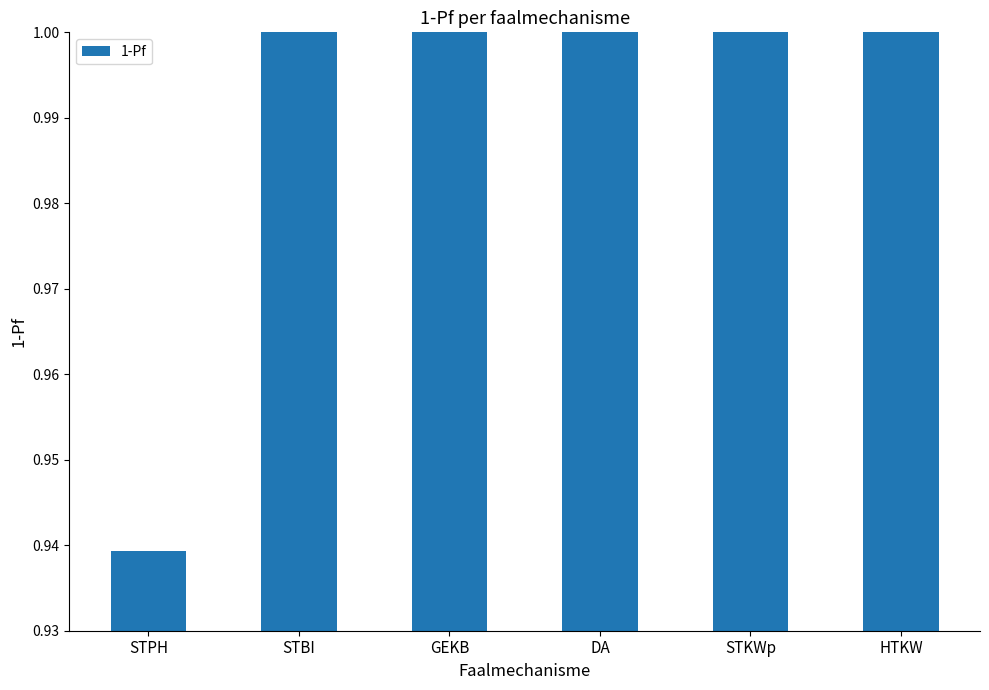

Where is the data nearest to the value 0?

STPH